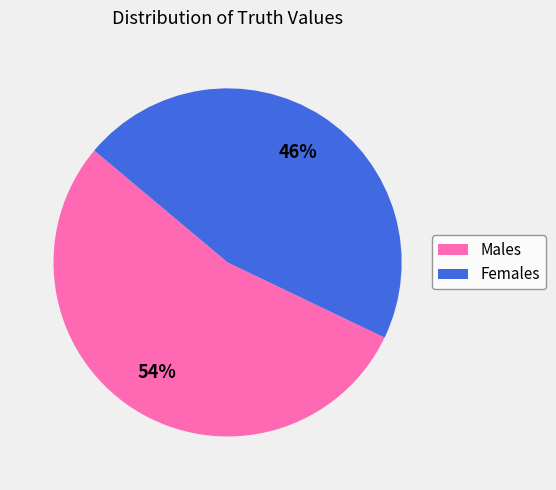

To the nearest percent, what is the difference between the largest and smallest slice percentages?

8%